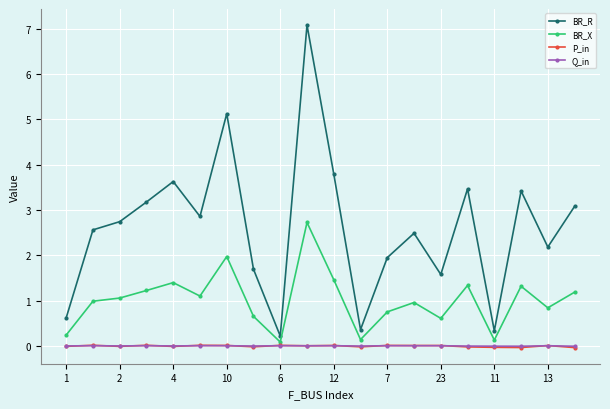

True or false: BR_R and BR_X cross at least once.

False